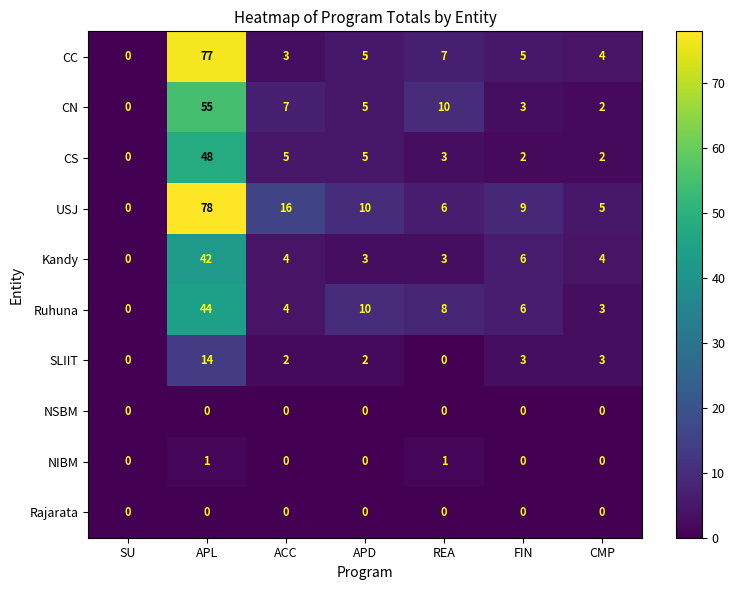

The value of CS at FIN is 4. True or false?

False